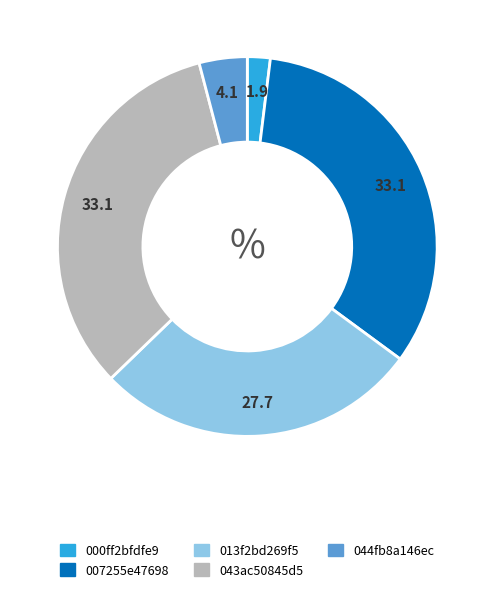

Is 044fb8a146ec the majority of the pie?

No